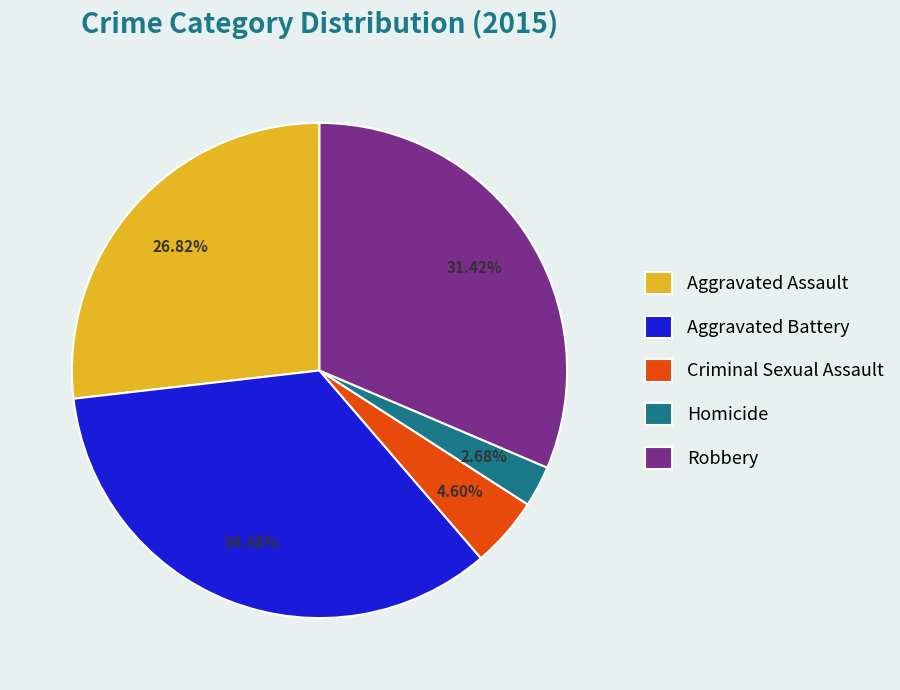

What is the smallest slice in the pie chart?

Homicide